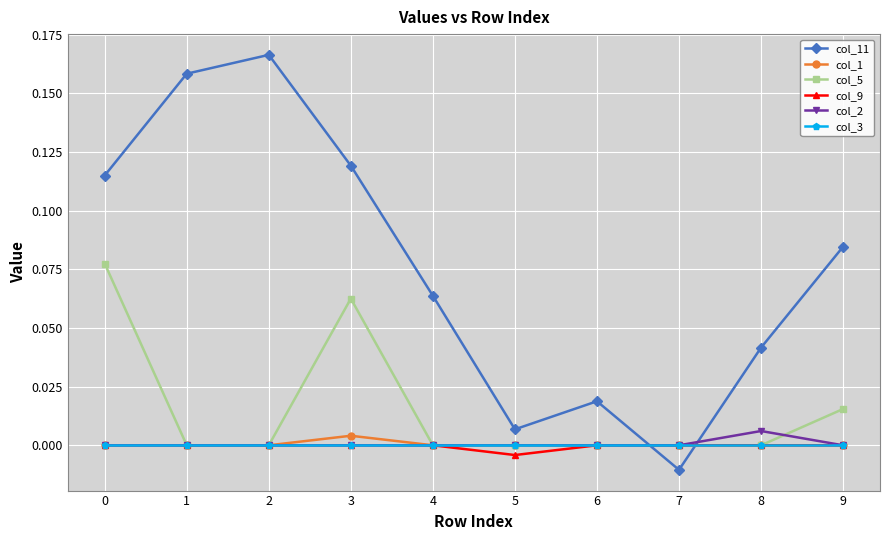

After their last crossing, which series has the higher values: col_11 or col_9?

col_11